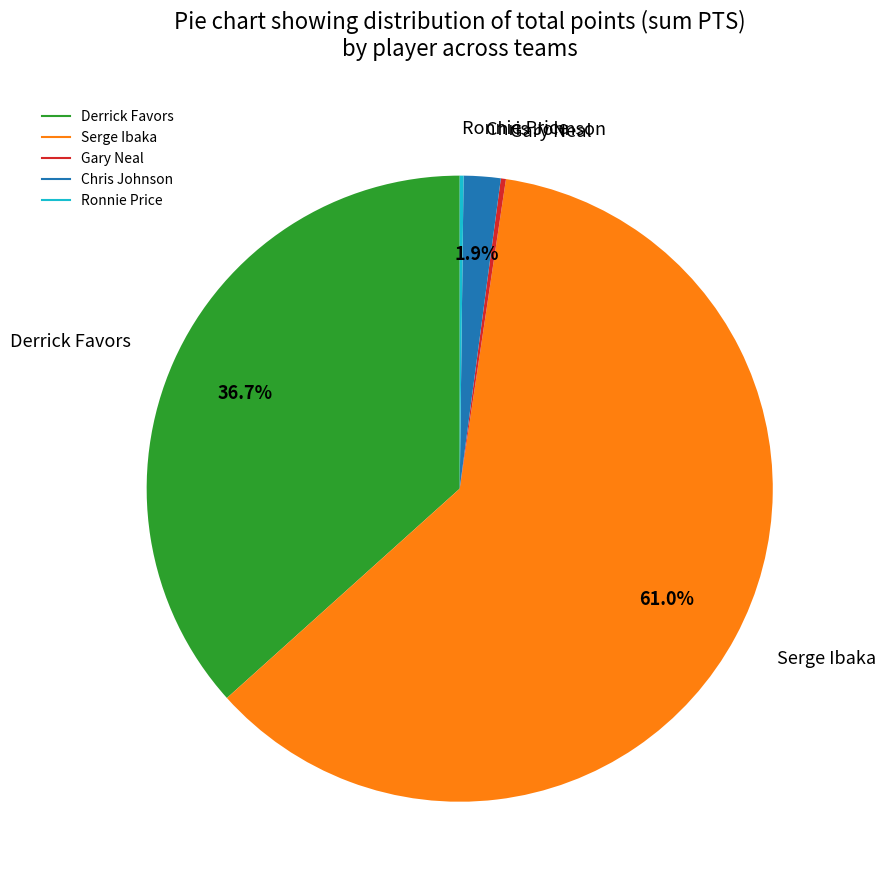

What is the majority slice?

Serge Ibaka